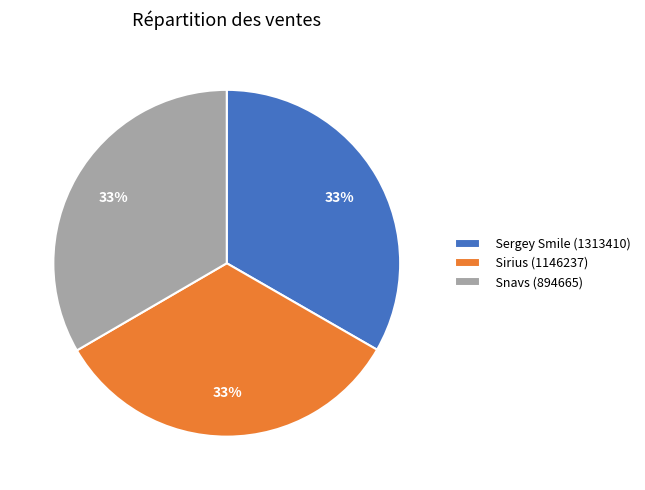

To the nearest percent, what is the average slice percentage?

33%